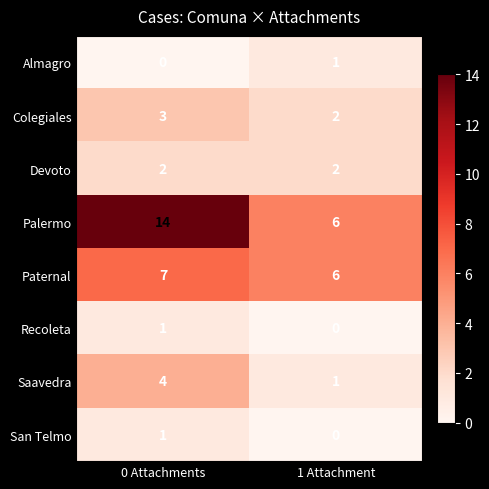

How many values in the Saavedra series are below 4?

1